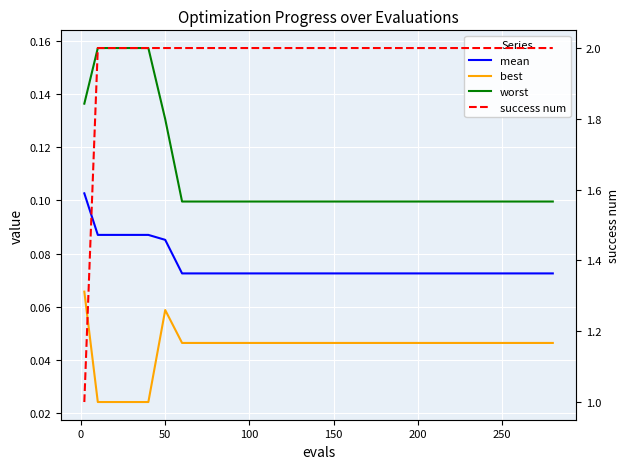

Reading left to right, what are all the values shown in this chart?

mean: 0.1	0.1	0.1	0.1	0.1	0.1	0.1	0.1	0.1	0.1	0.1	0.1	0.1	0.1	0.1	0.1	0.1	0.1	0.1	0.1
best: 0.1	0.0	0.0	0.0	0.0	0.1	0.0	0.0	0.0	0.0	0.0	0.0	0.0	0.0	0.0	0.0	0.0	0.0	0.0	0.0
worst: 0.1	0.2	0.2	0.2	0.2	0.1	0.1	0.1	0.1	0.1	0.1	0.1	0.1	0.1	0.1	0.1	0.1	0.1	0.1	0.1
success num: 1.0	2.0	2.0	2.0	2.0	2.0	2.0	2.0	2.0	2.0	2.0	2.0	2.0	2.0	2.0	2.0	2.0	2.0	2.0	2.0